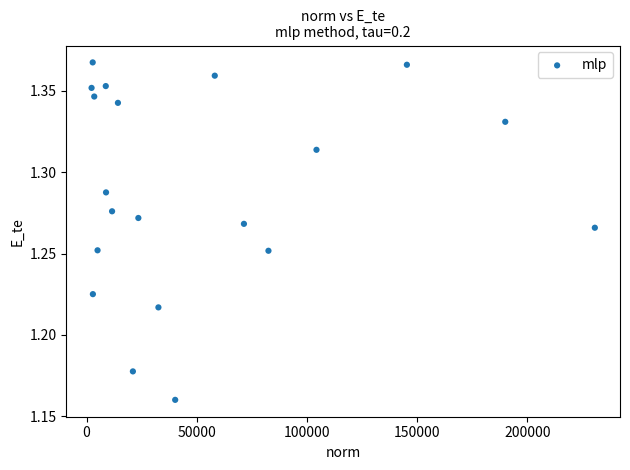

What is the range of X values (max minus min)?

228354.9